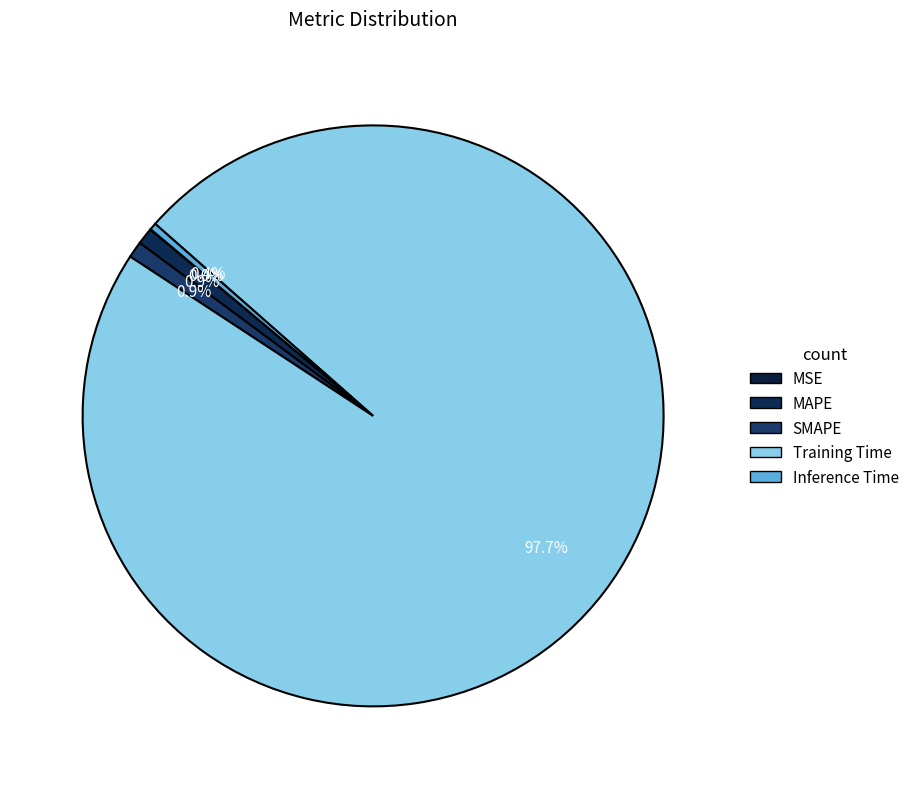

To the nearest percent, what is the difference between the largest and smallest slice percentages?

98%